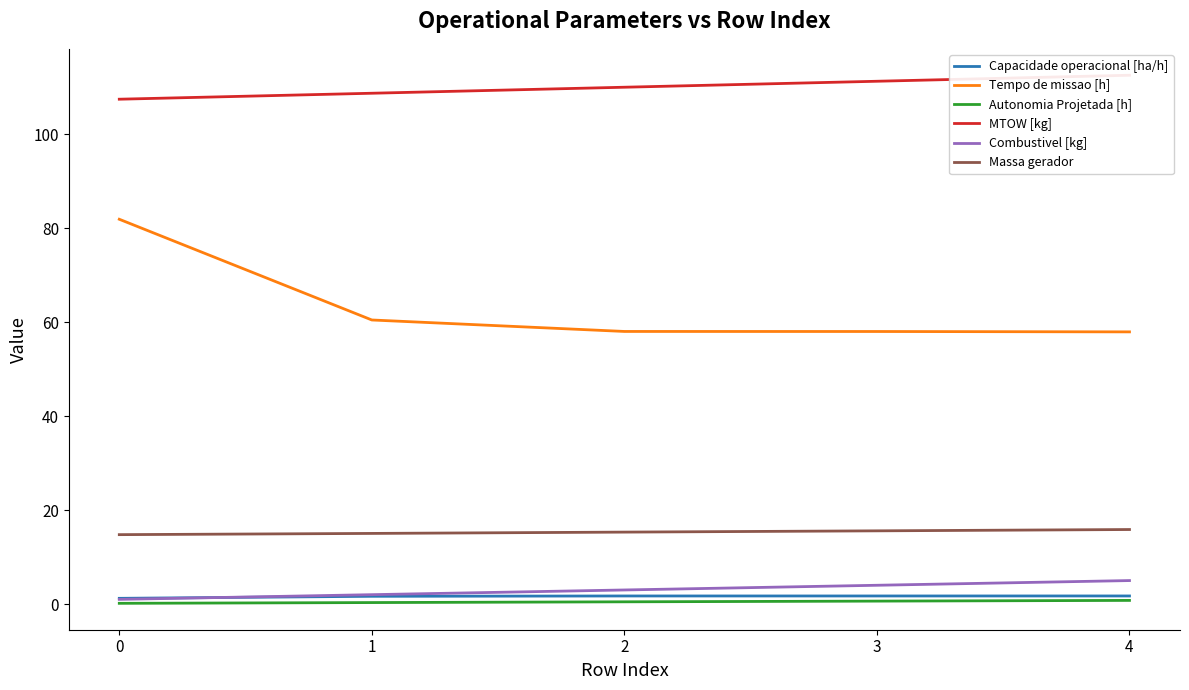

What is the difference between the maximum and minimum values in the Tempo de missao [h] series?

24.0